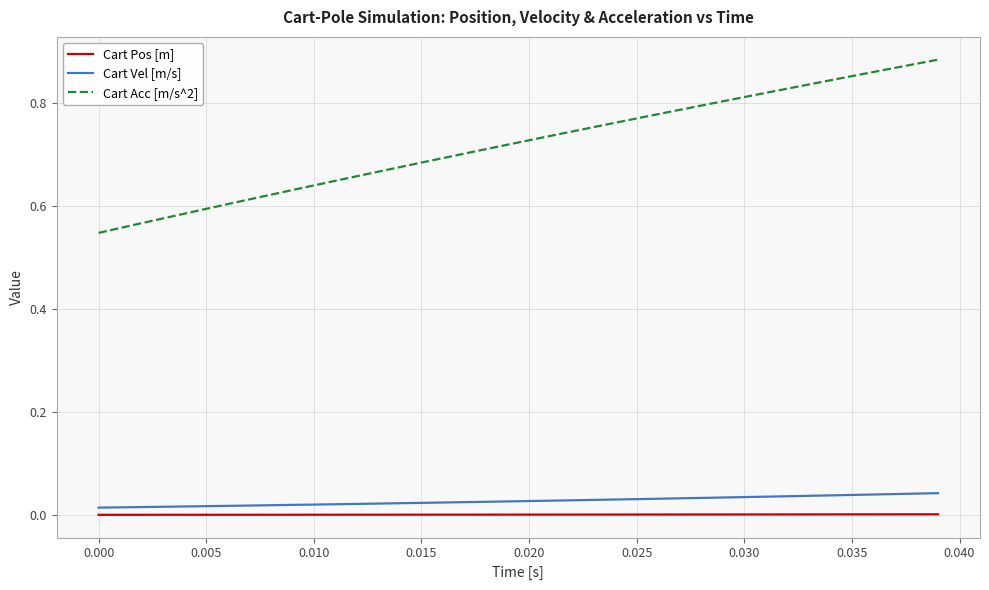

Which series has the largest total across all categories?

Cart Acc [m/s^2]